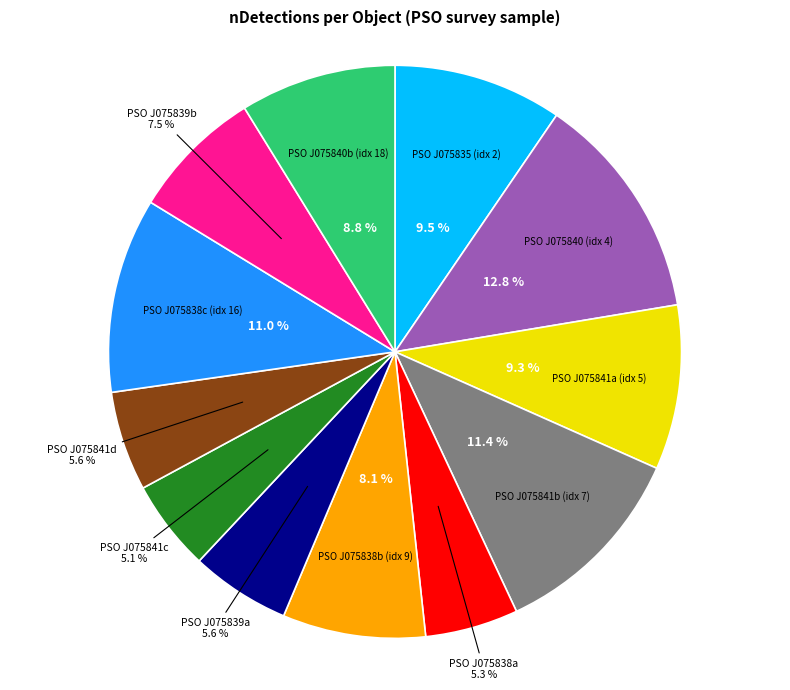

To the nearest percent, what is the average slice percentage?

8%